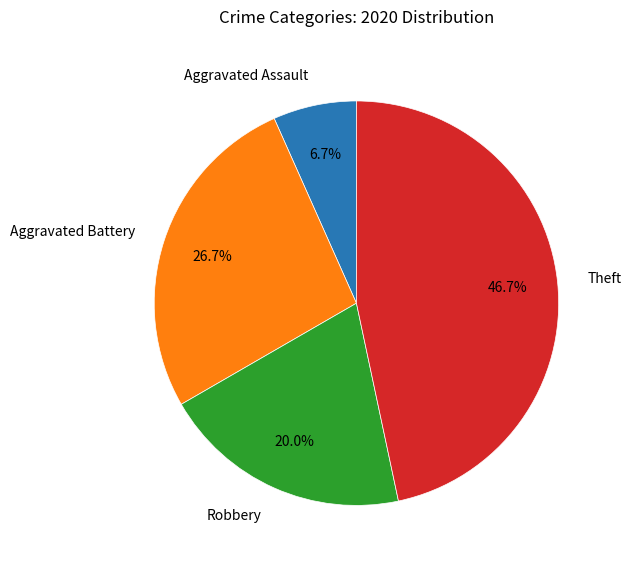

What is the largest slice in the pie chart?

Theft